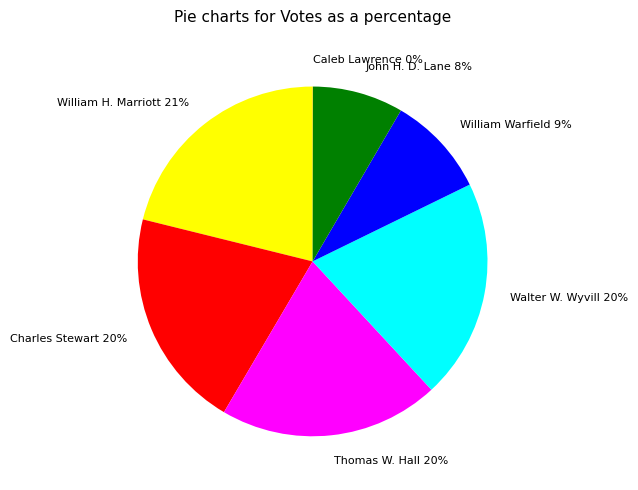

True or false: Walter W. Wyvill accounts for 20% of the total.

True